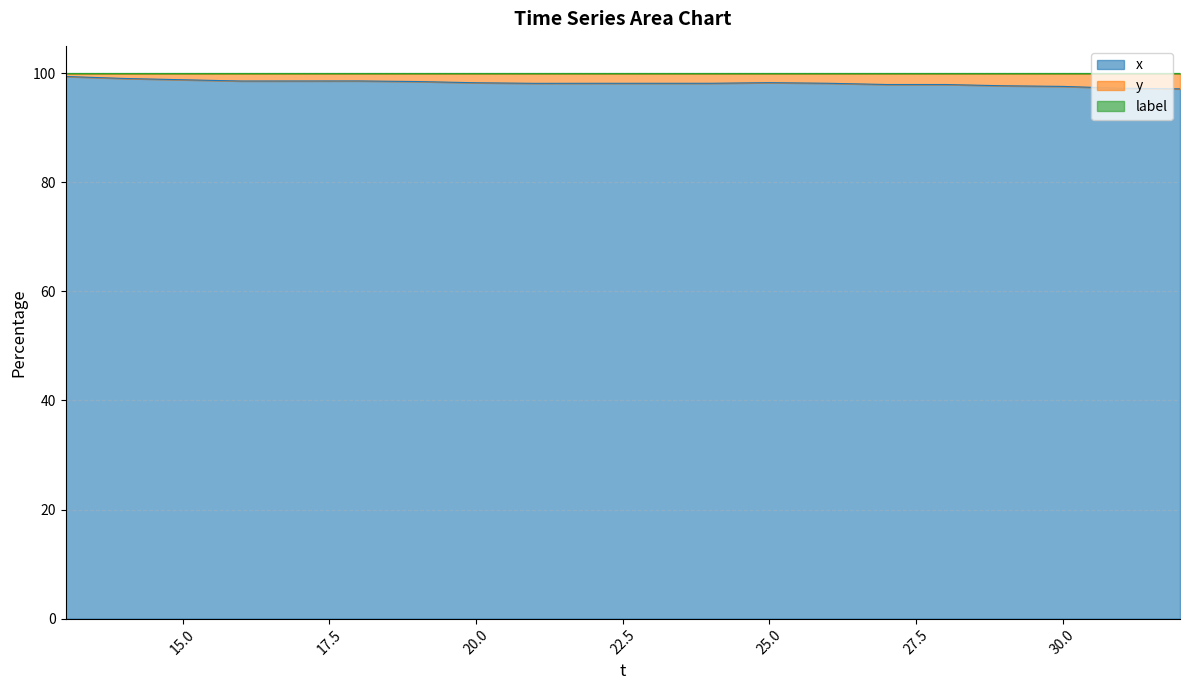

What is the lowest value of the x series?

97.1